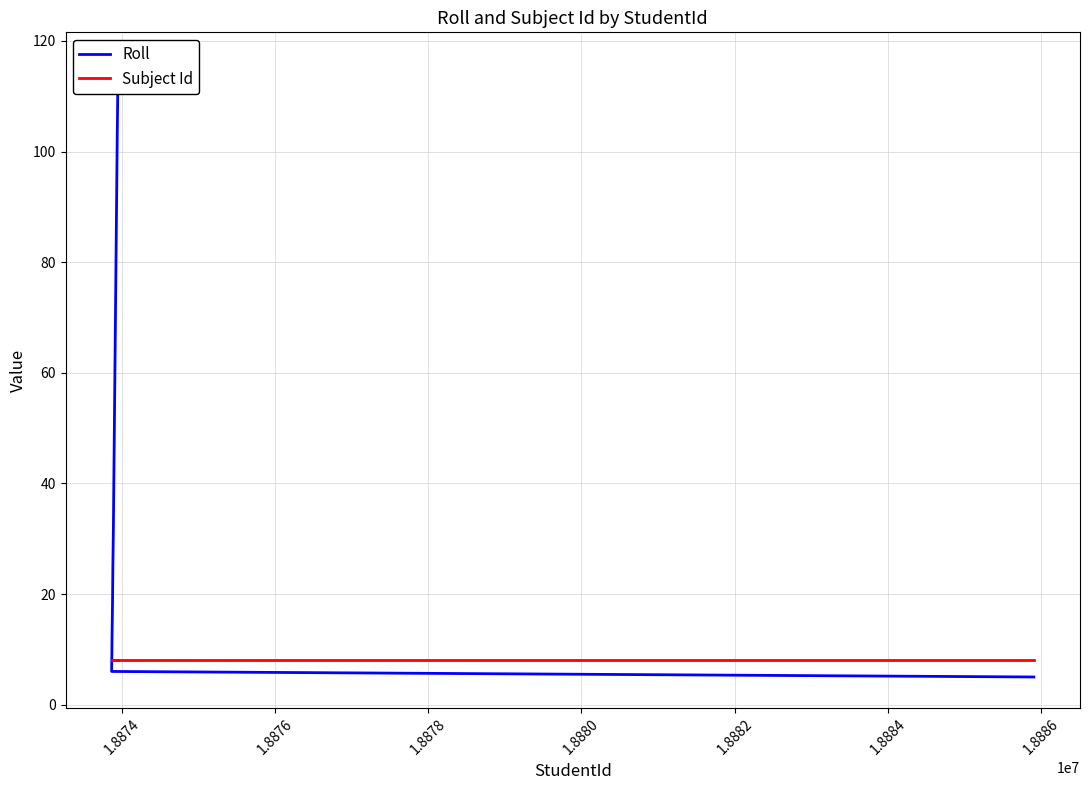

Does the chart display data point markers on the line(s)?

No